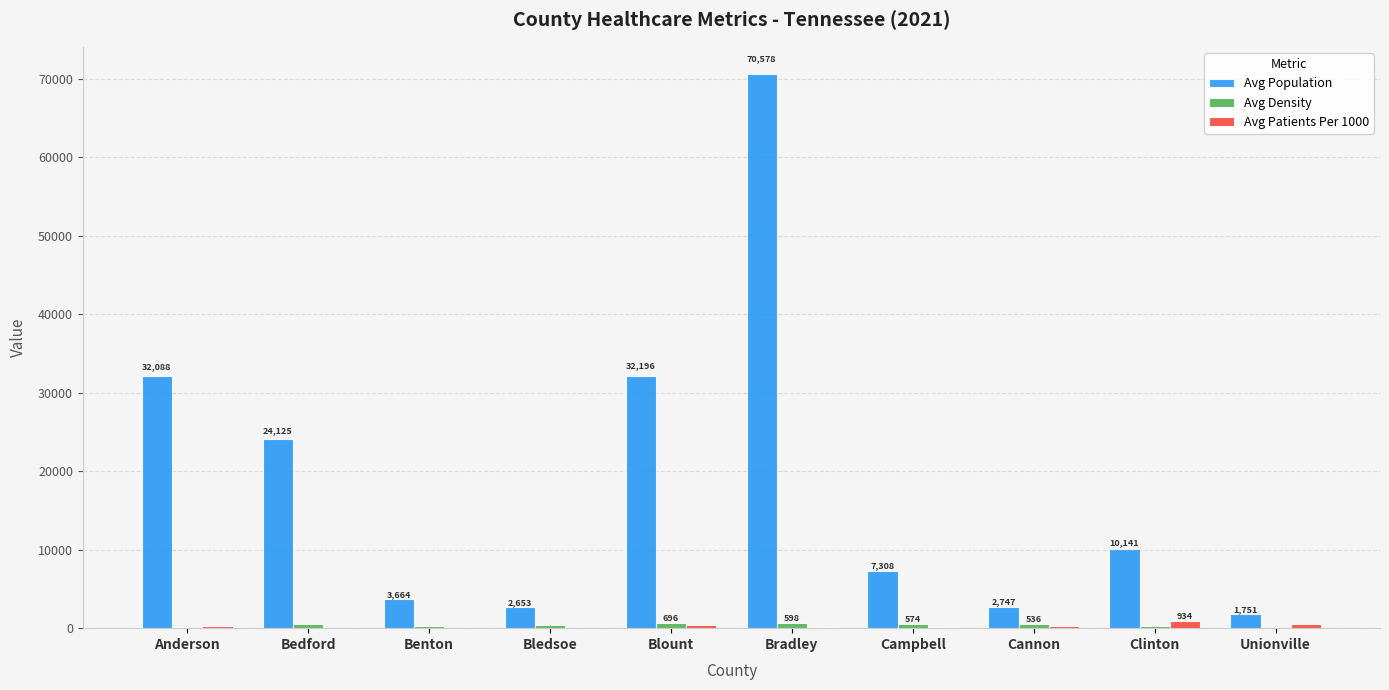

How many groups of bars are there?

10